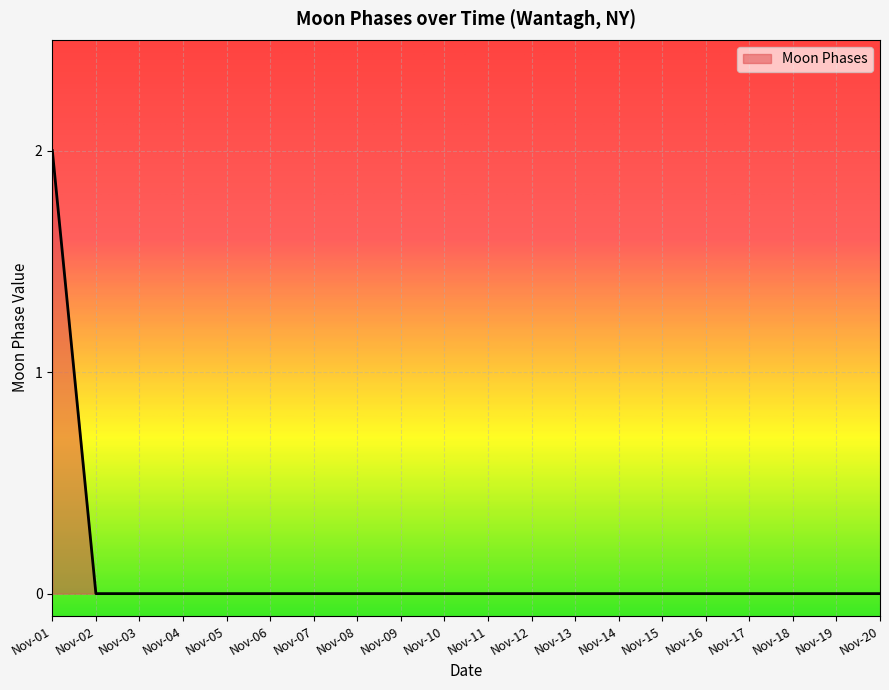

Reading right to left, transcribe all the data shown in this chart.

0	0	0	0	0	0	0	0	0	0	0	0	0	0	0	0	0	0	0	2